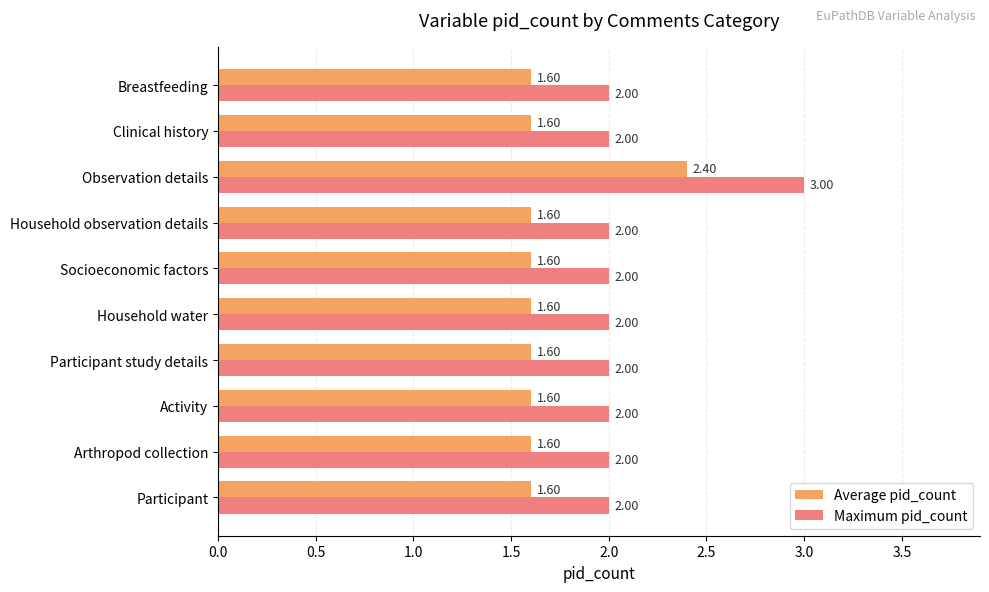

At which label does Maximum pid_count reach its peak?

Observation details